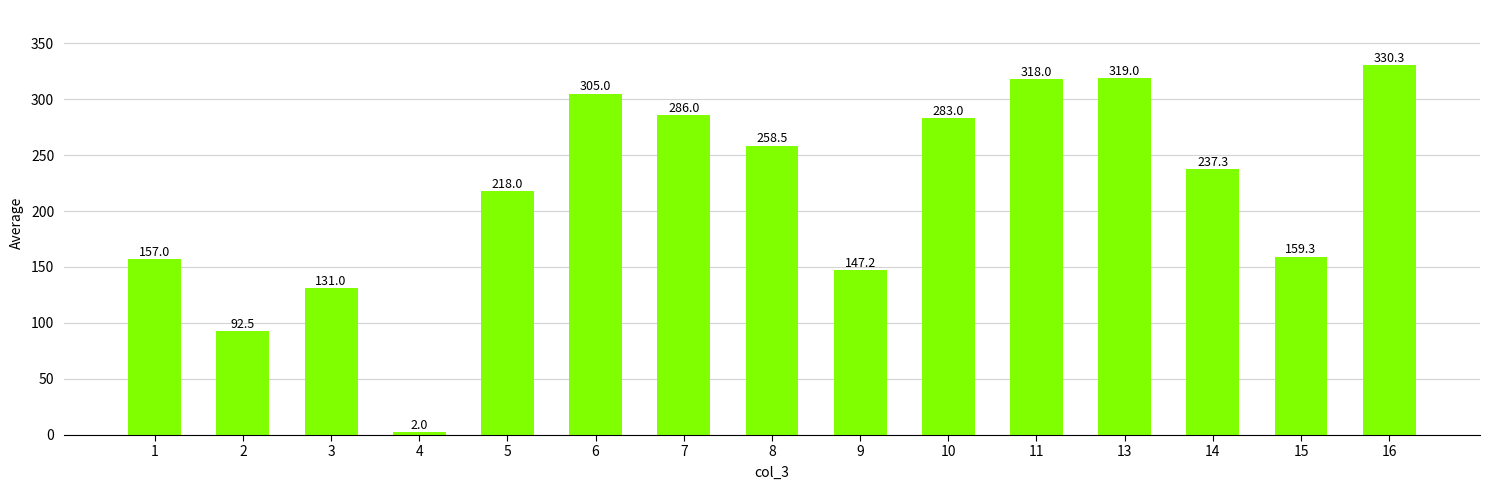

What is the maximum value shown in the chart?

330.3